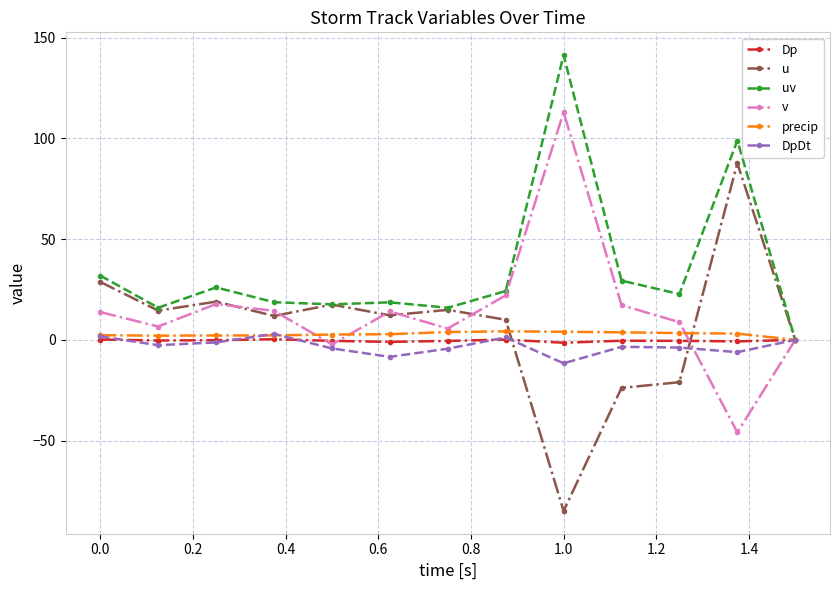

Does the chart have visible grid lines?

Yes